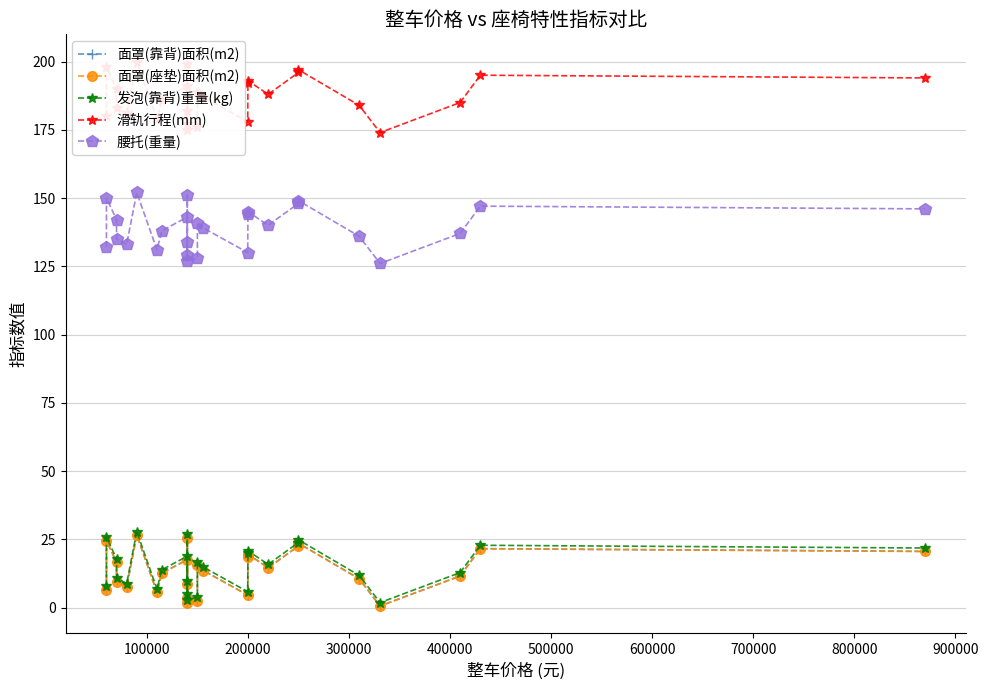

What is the sum of all 滑轨行程(mm) values?

5049.0